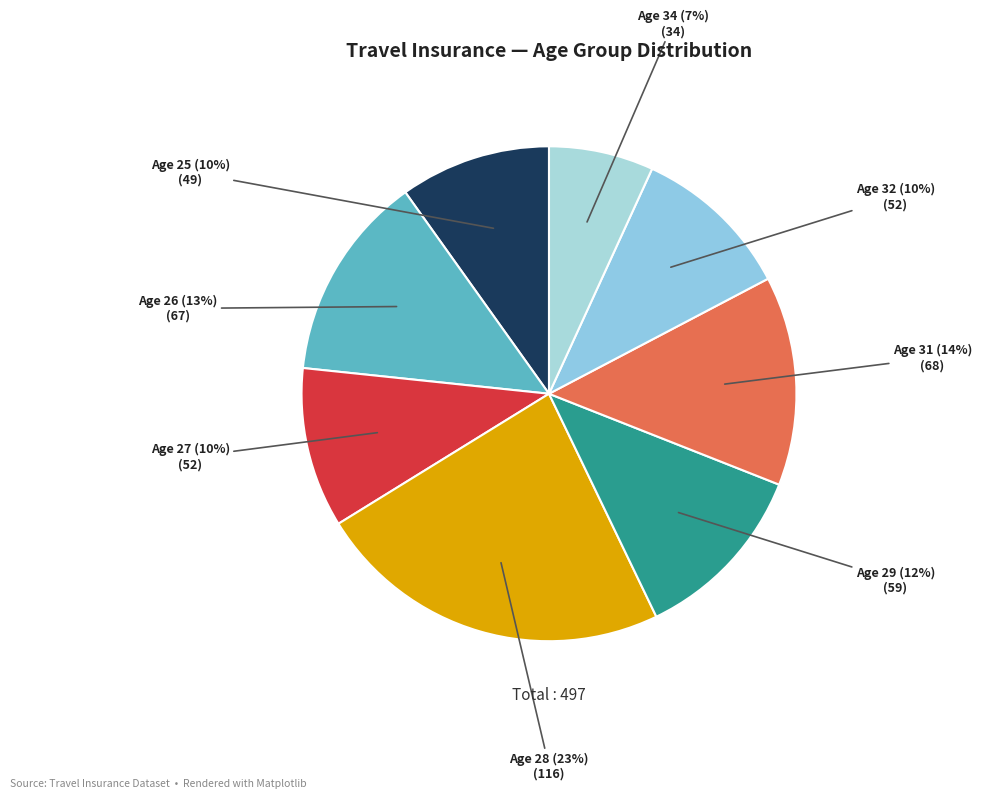

What is the smallest slice in the pie chart?

Age 34